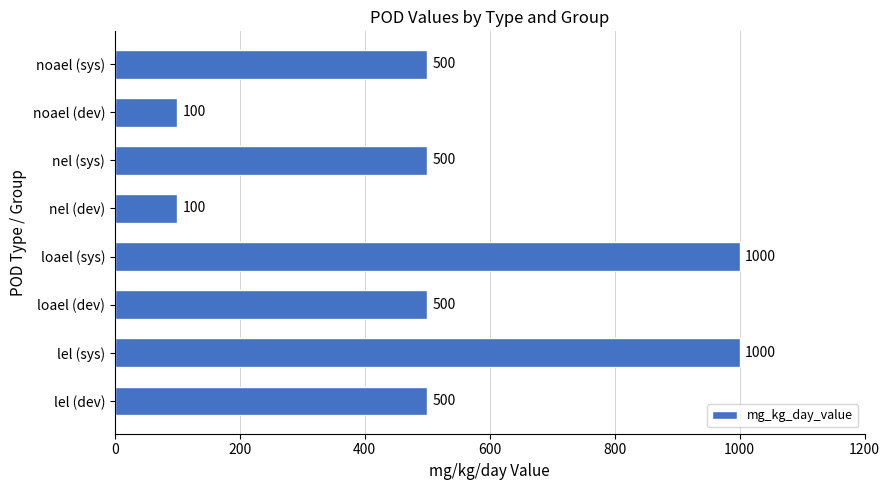

What is the minimum value shown in the chart?

100